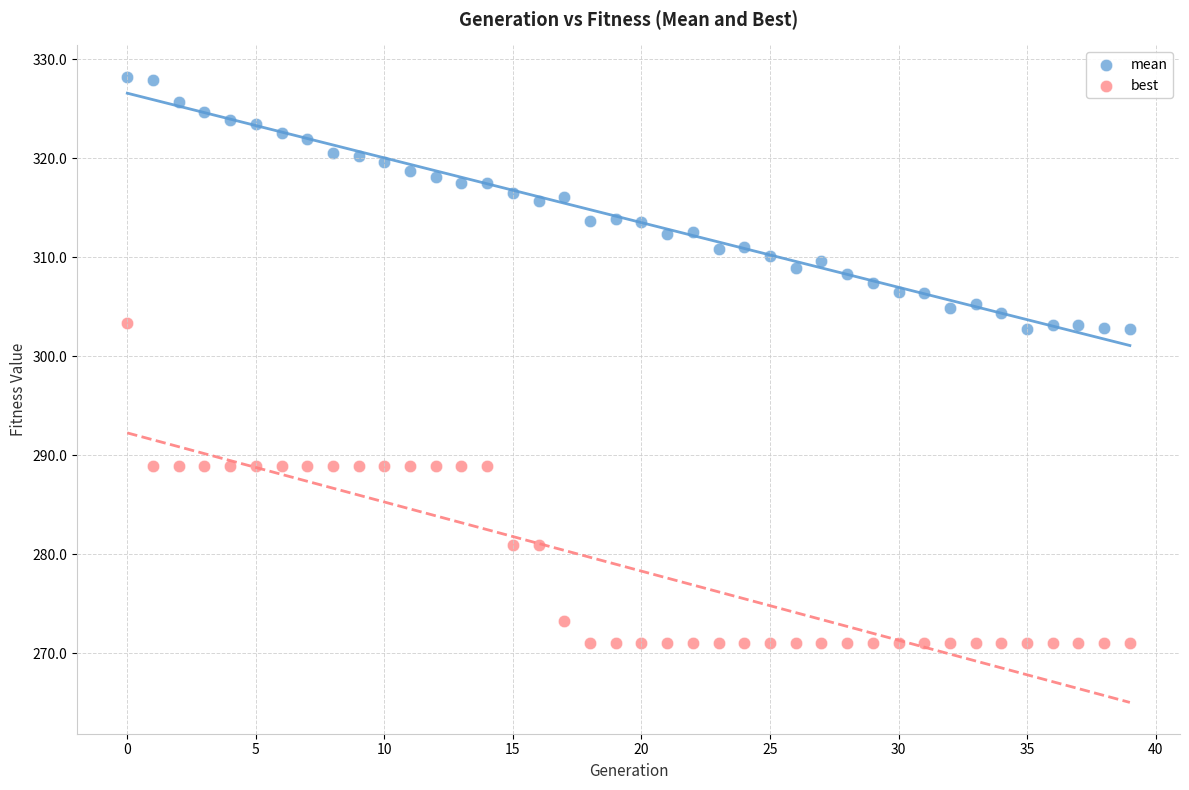

What are all the series names shown in the legend?

mean, best